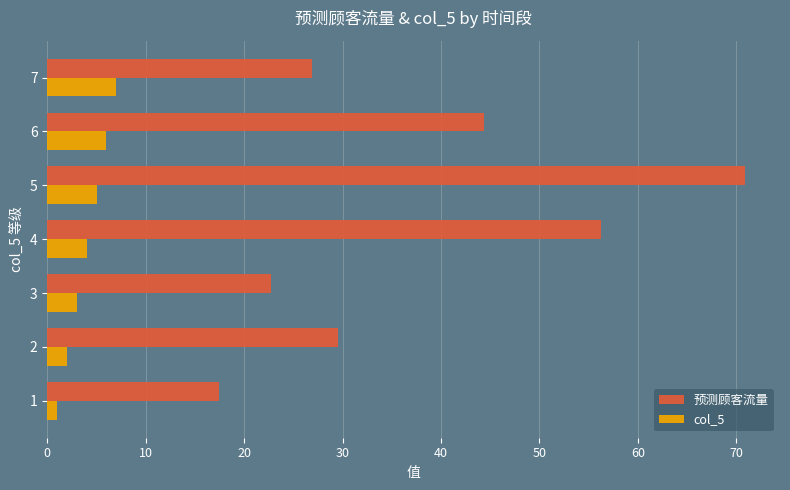

At which category is the sum across all series the highest?

5